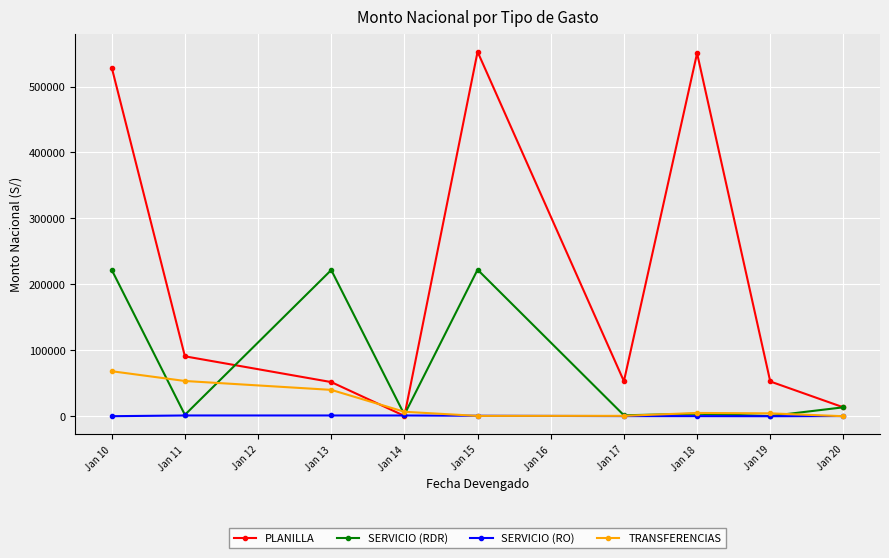

True or false: SERVICIO (RO) has a value of 1152.0 at Jan 13.

True